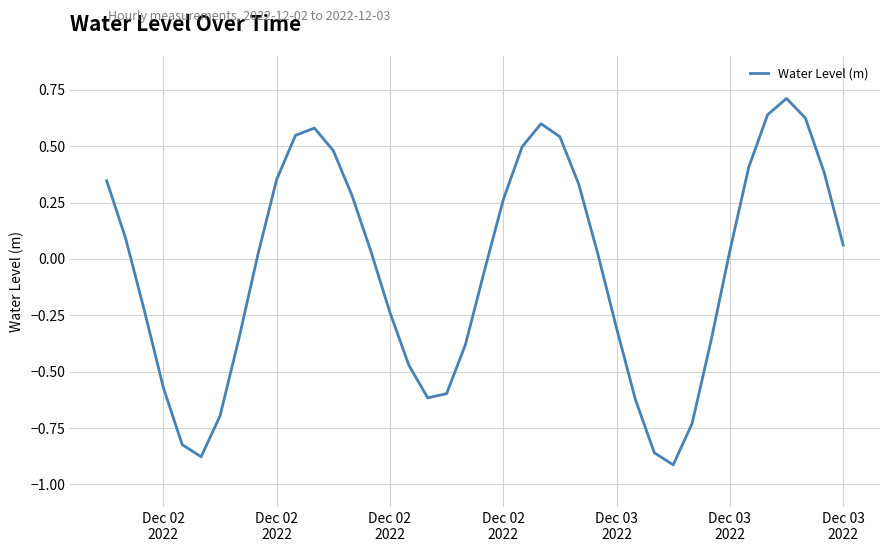

What is the difference between the maximum and minimum values?

1.6